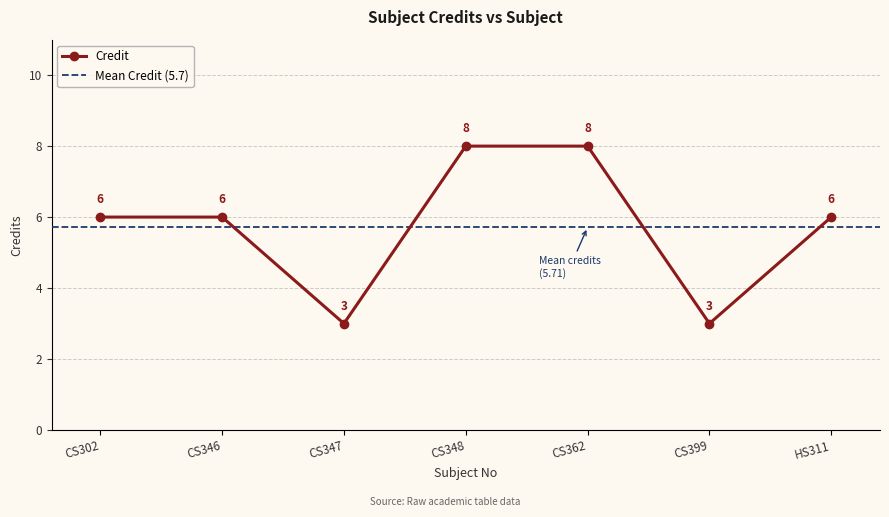

Which label corresponds to the largest value in the chart?

CS348